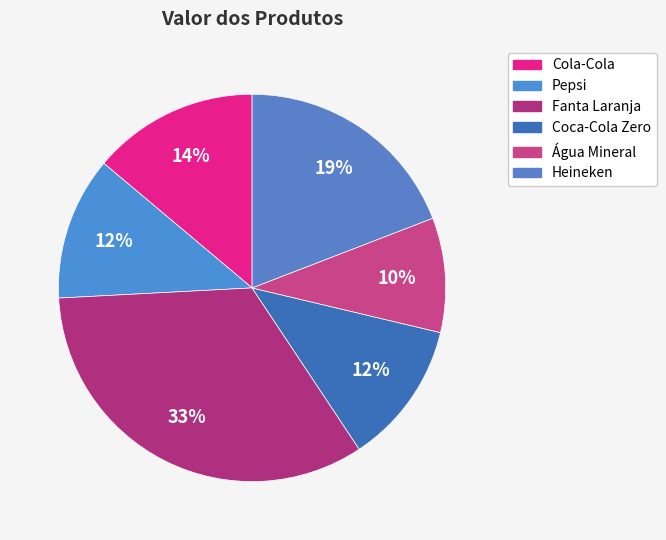

Is Cola-Cola the majority of the pie?

No